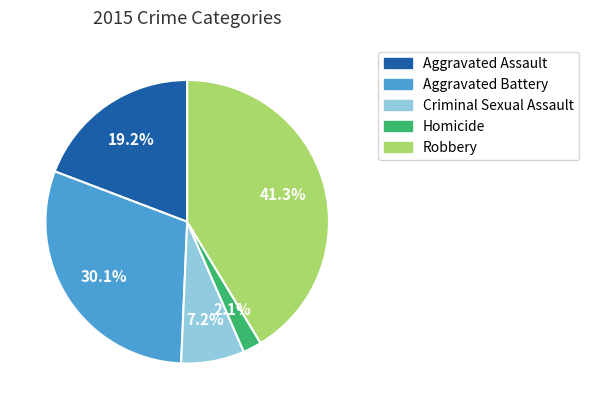

Which has a higher value, Homicide or Aggravated Battery?

Aggravated Battery